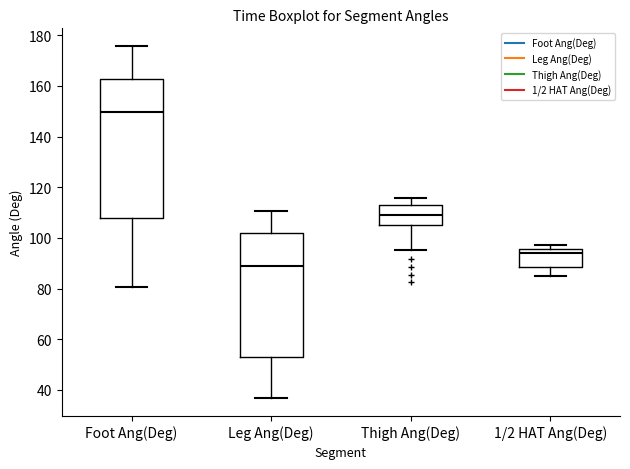

Which box has the lowest median line?

Leg Ang(Deg)